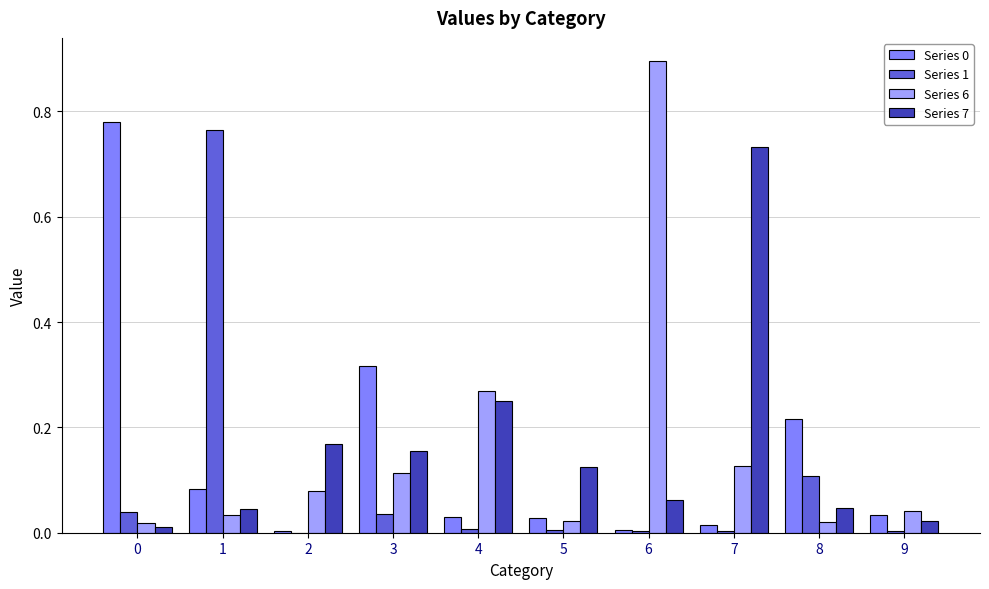

What is the sum of all Series 1 values?

1.0